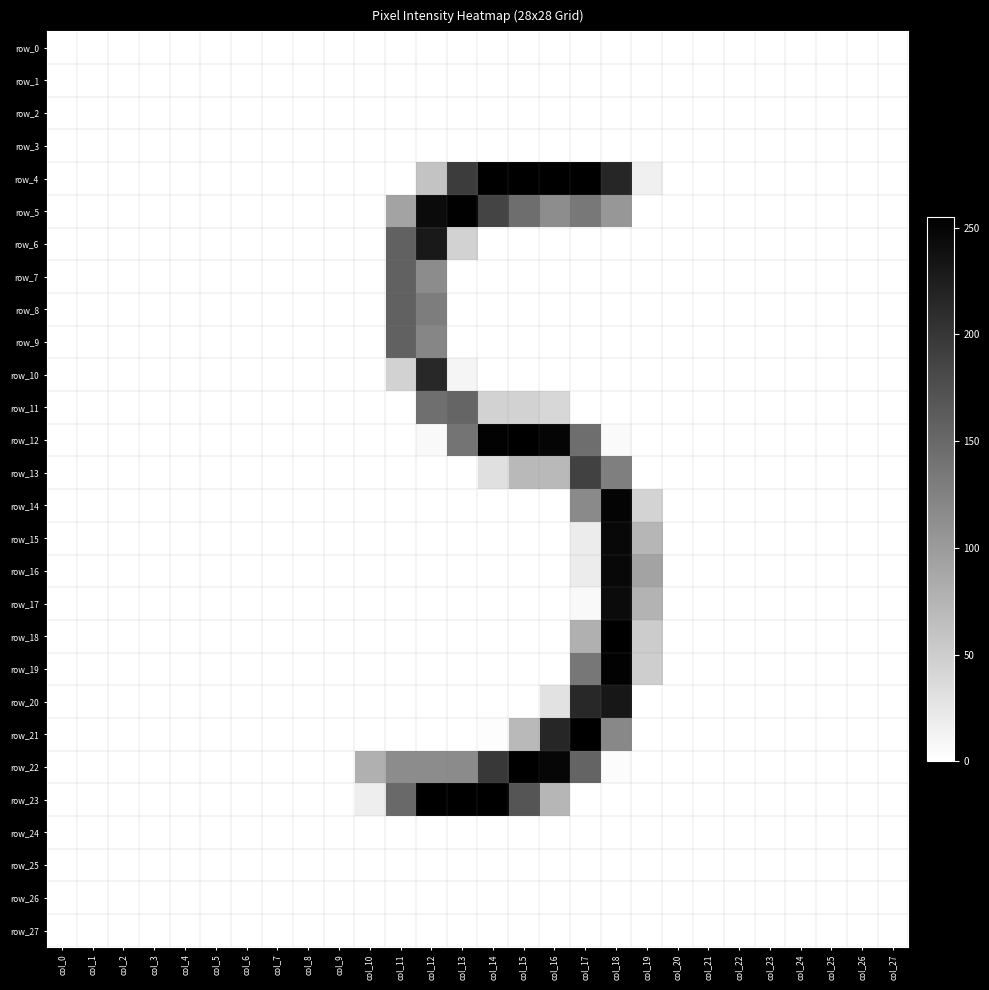

How many data points does each series have?

28